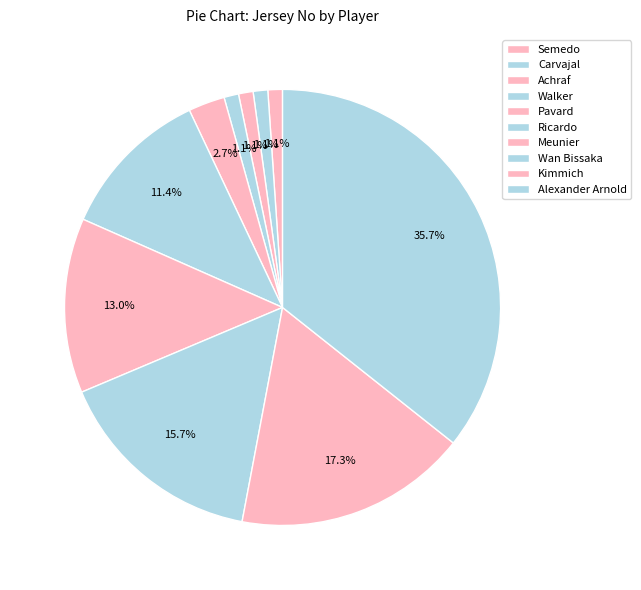

How many segments does this pie chart have?

10